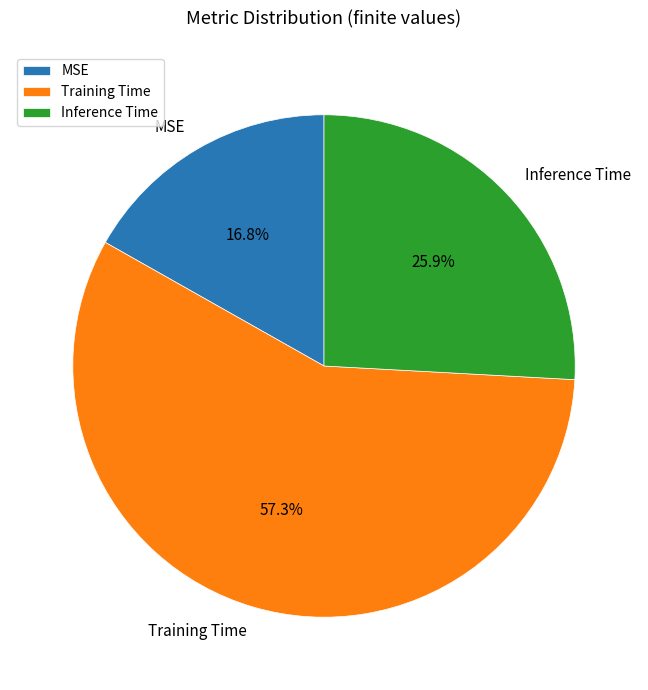

What percentage is the MSE slice, to the nearest percent?

17%